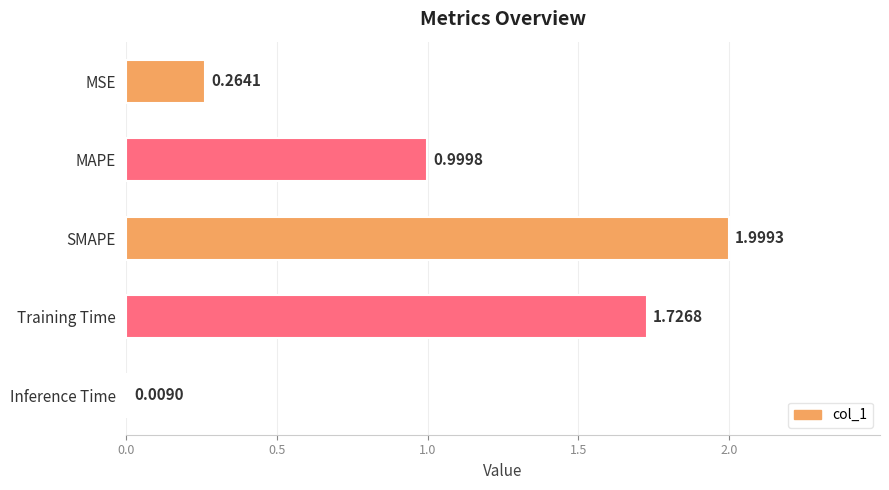

What is the label of the 1st bar from the bottom?

Inference Time